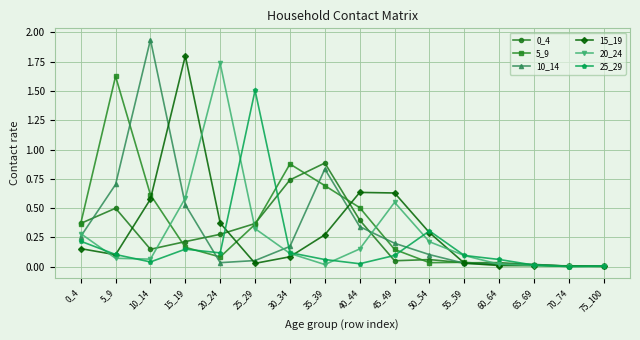

At which category does 5_9 reach its first local peak?

5_9